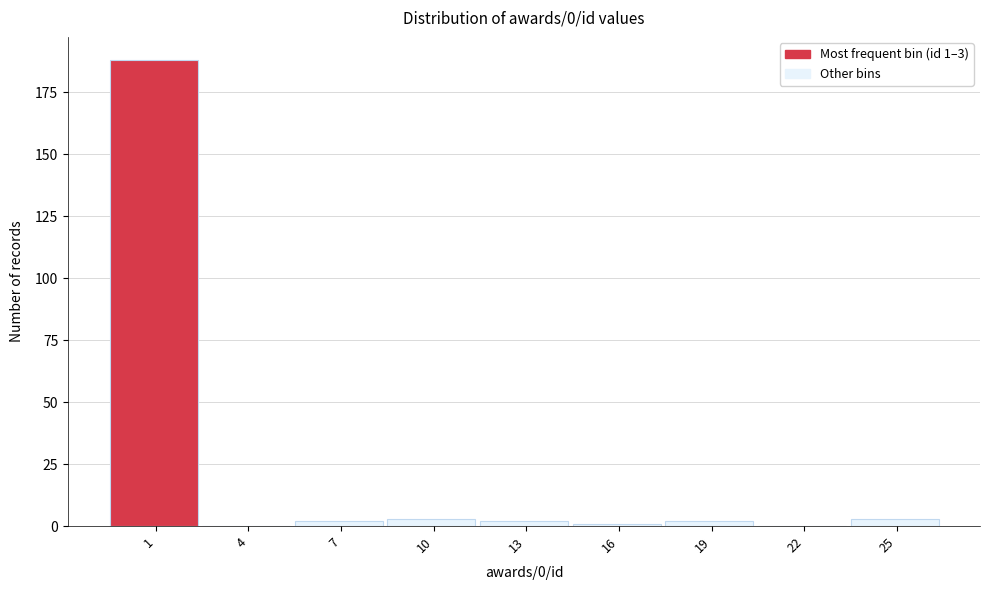

Reading right to left, what are all the values shown in this chart?

25=3	22=0	19=2	16=1	13=2	10=3	7=2	4=0	1=188